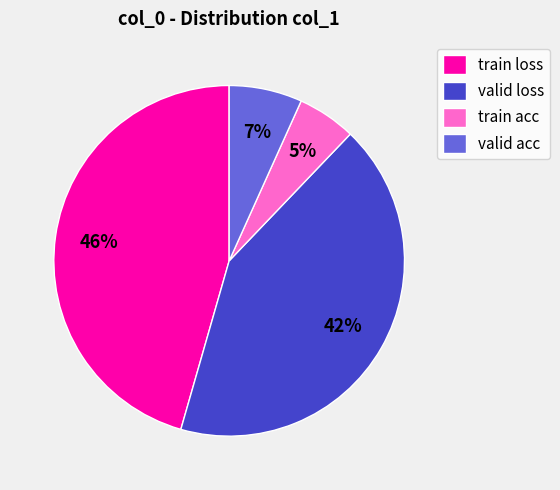

Between train loss and valid acc, which is larger?

train loss